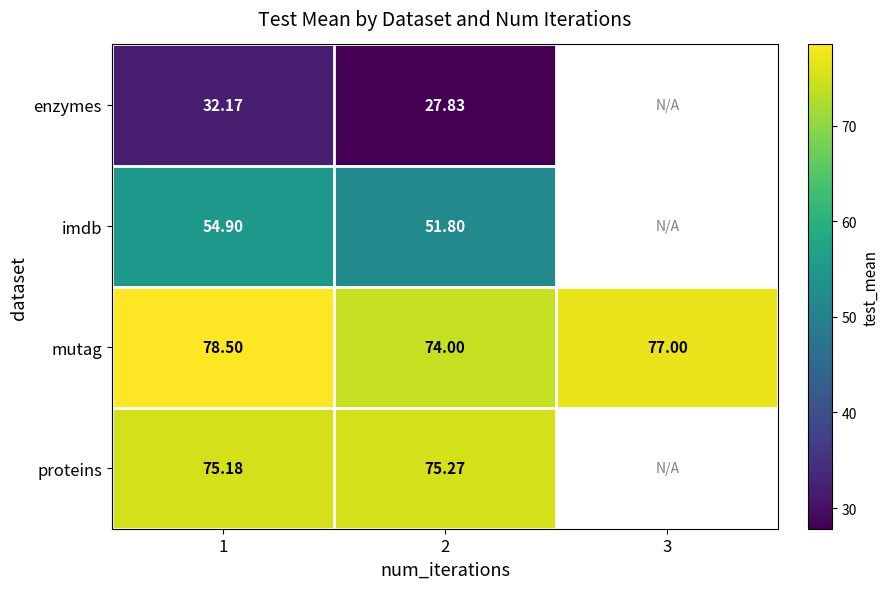

Which series changed the most between 1 and 2?

mutag